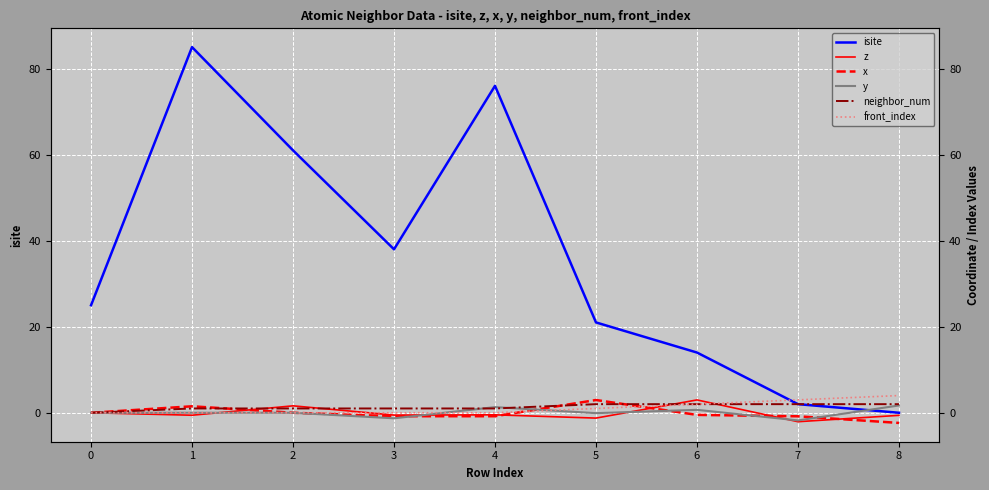

What is the total value across all series at 5?

25.6